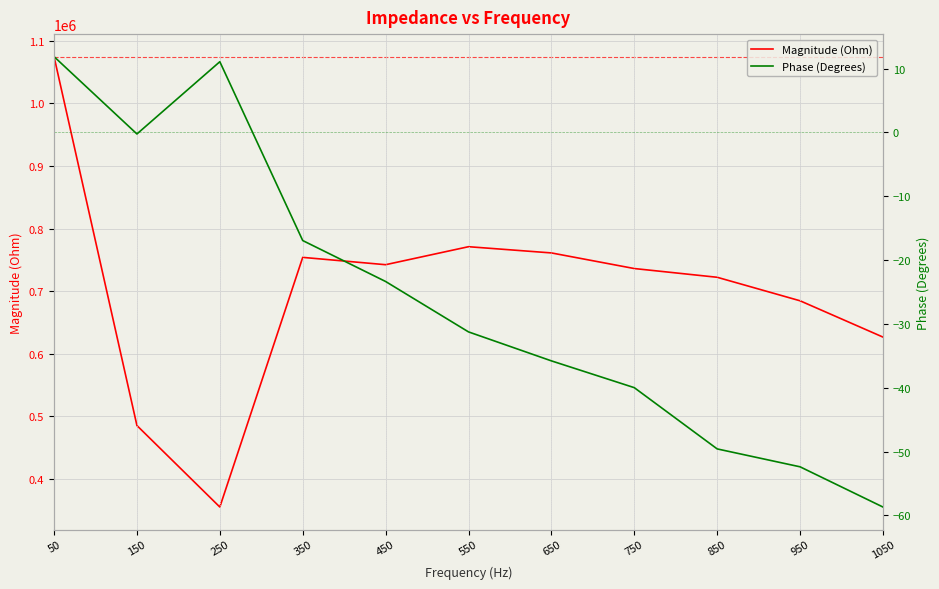

Reading left to right, extract all data points from this chart.

Magnitude (Ohm): 1074775.4	485103.5	354860.3	753903.0	742195.0	770962.1	761014.6	736057.3	722091.4	684514.8	626503.8
Phase (Degrees): 11.9	-0.2	11.1	-16.9	-23.4	-31.3	-35.8	-40.0	-49.6	-52.4	-58.7